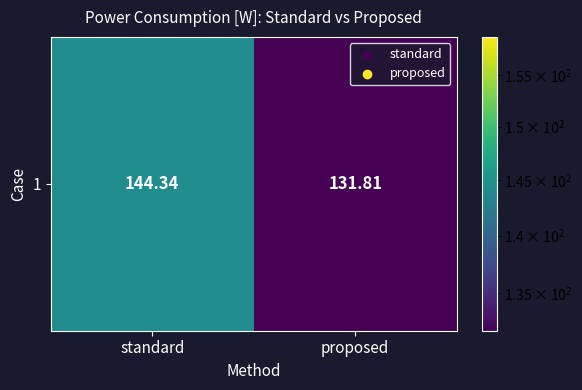

What is the change in value from standard to proposed?

-12.5